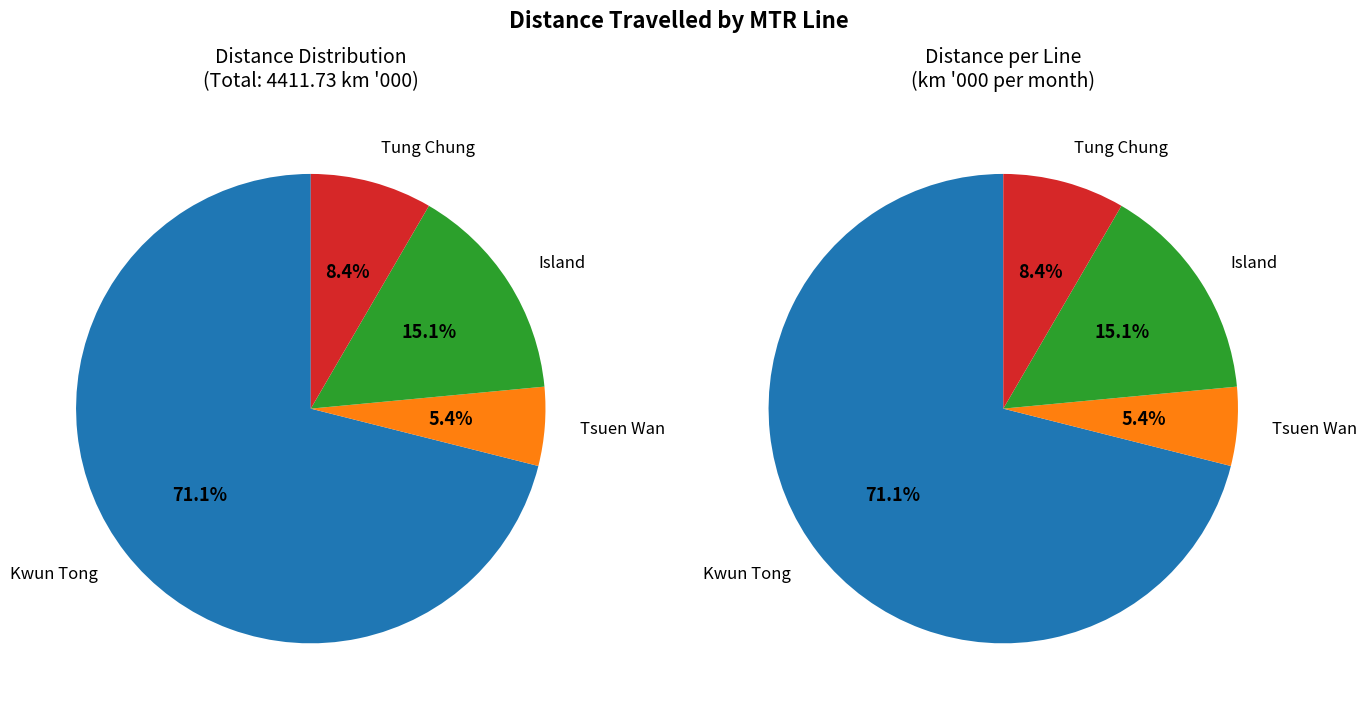

Is it true that Tung Chung is 1% of the pie?

False